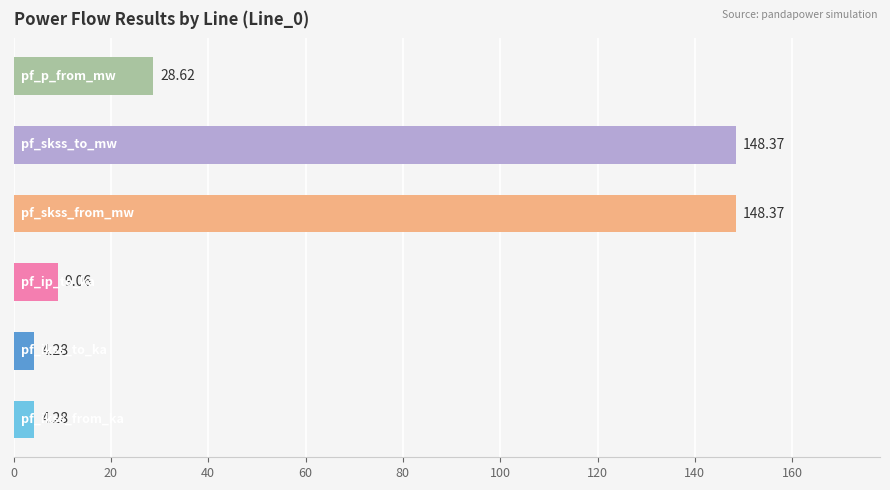

Read the pf_p_from_mw value at Line_0.

28.6